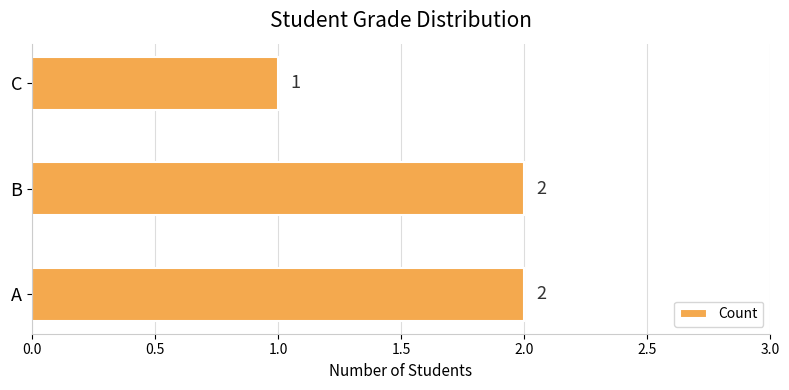

The value at C is 1. True or false?

True